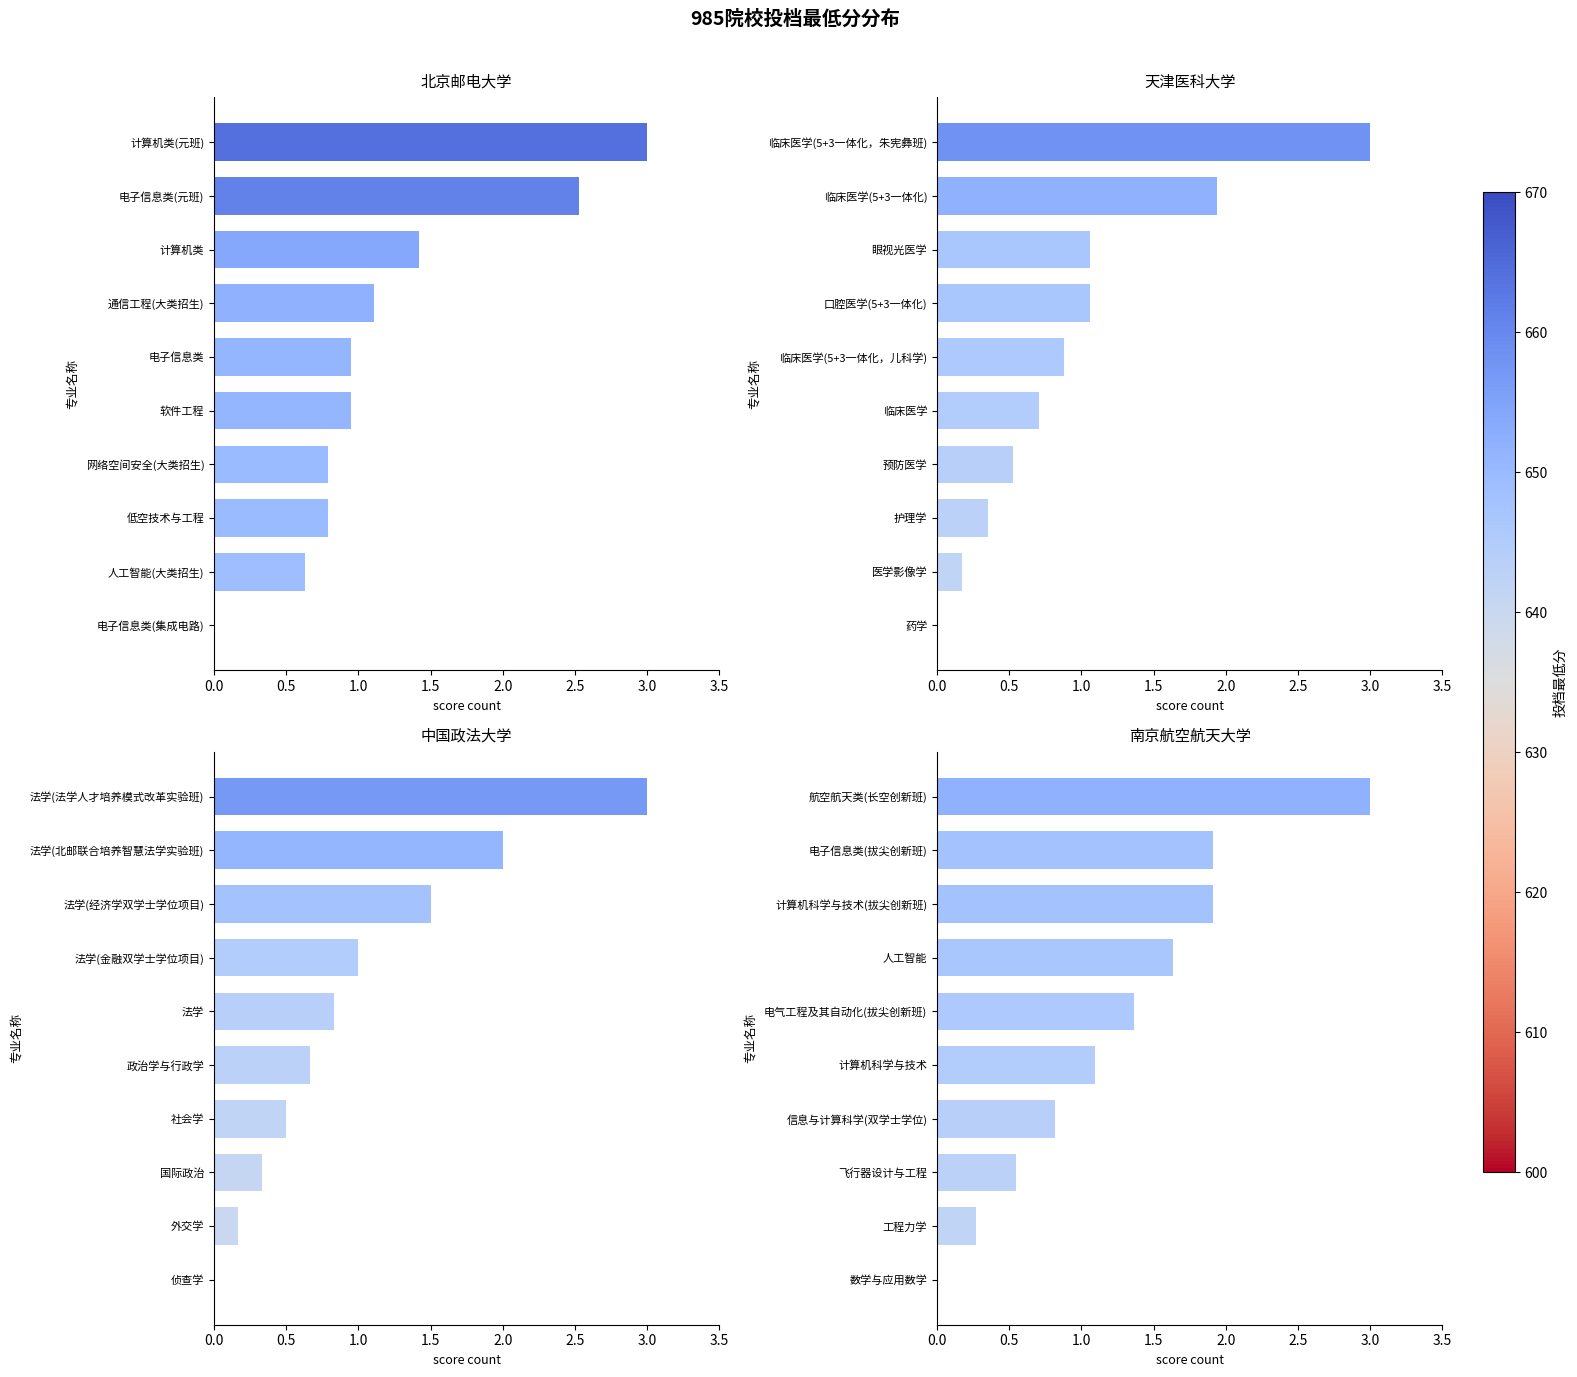

Between 电子信息类 and 电子信息类(元班), which is larger?

电子信息类(元班)